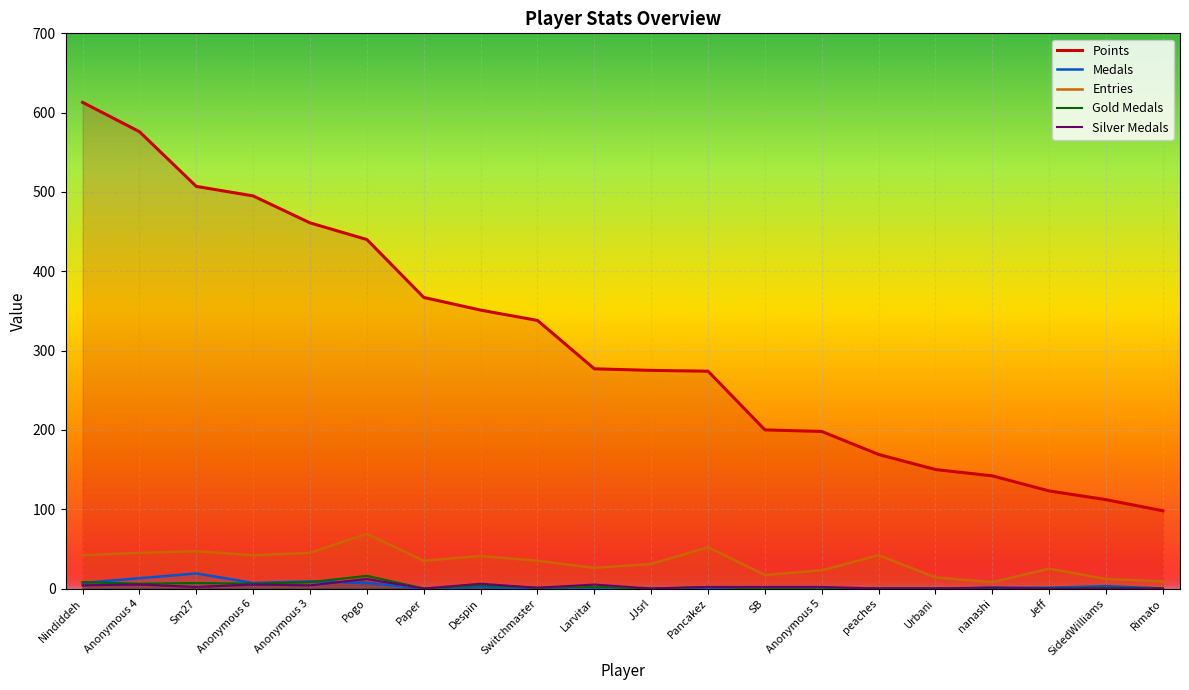

Which category has the lowest value across all series?

Paper